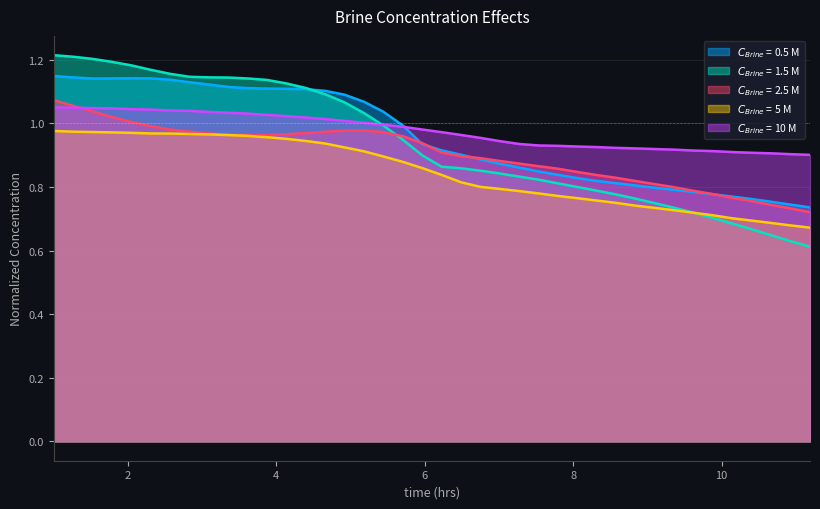

True or false: $C_{Brine}$ = 5 M and $C_{Brine}$ = 0.5 M intersect in this chart.

False